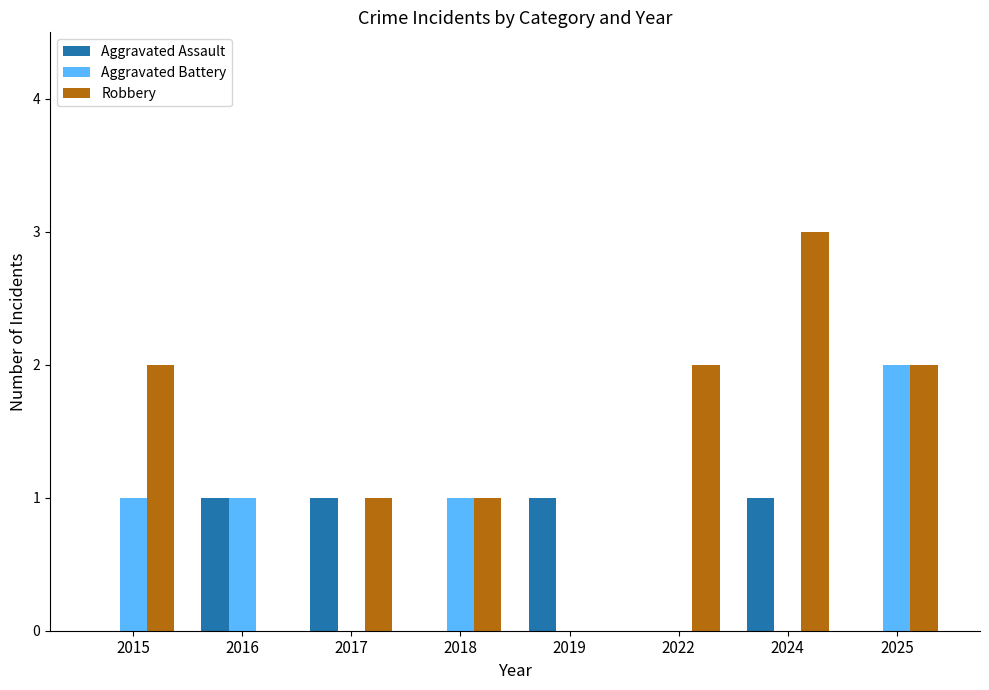

True or false: Aggravated Battery has a value of 1 at 2018.

True